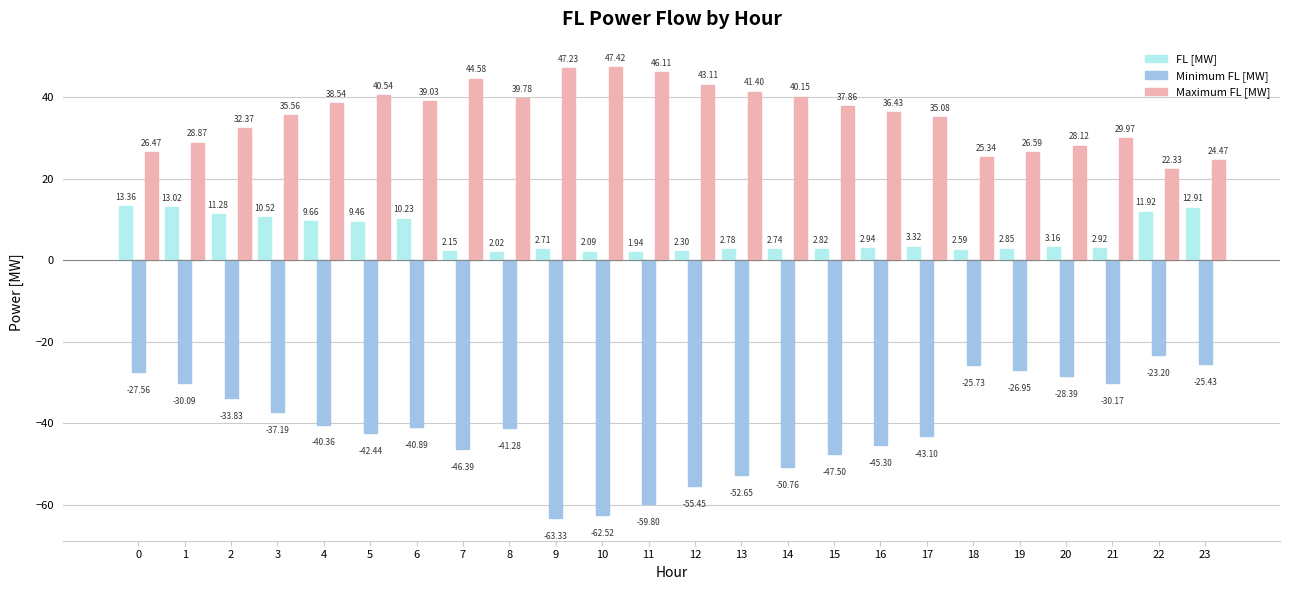

Is it true that Maximum FL [MW] equals 44.6 at 7?

True